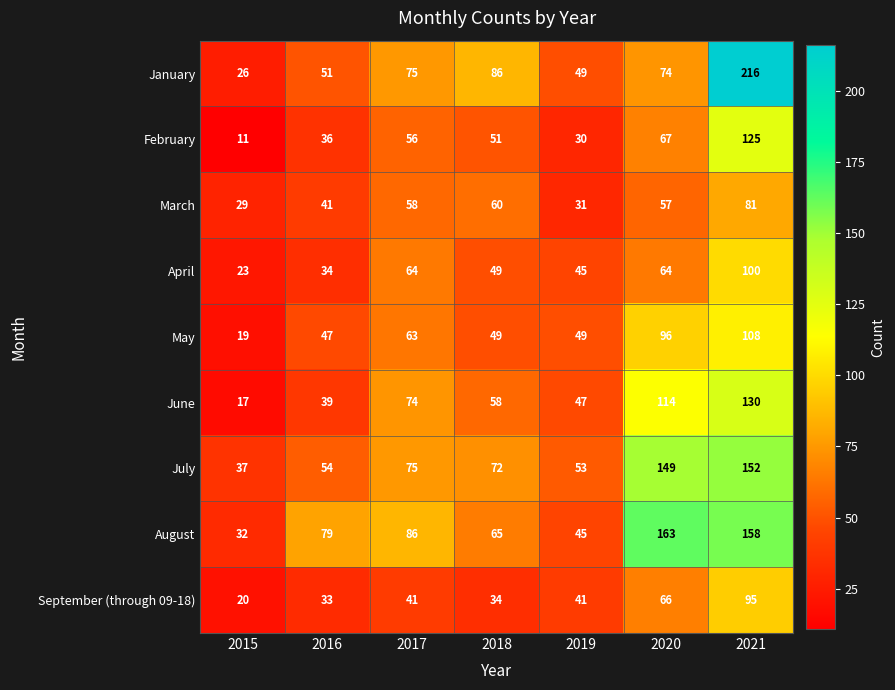

The value of May at 2018 is 49. True or false?

True